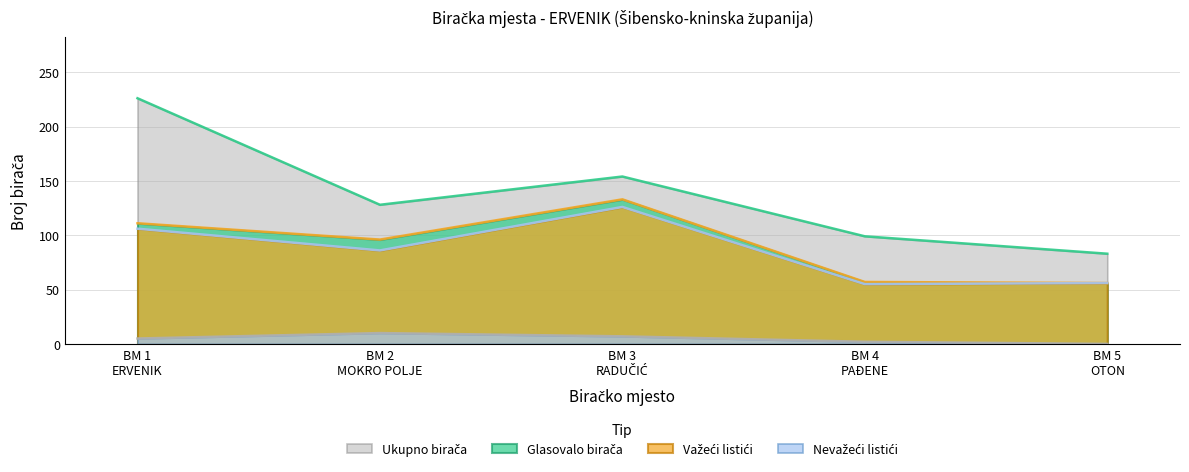

List the labels in order of Važeći listići value, smallest first.

BM 4
PAĐENE, BM 5
OTON, BM 2
MOKRO POLJE, BM 1
ERVENIK, BM 3
RADUČIĆ